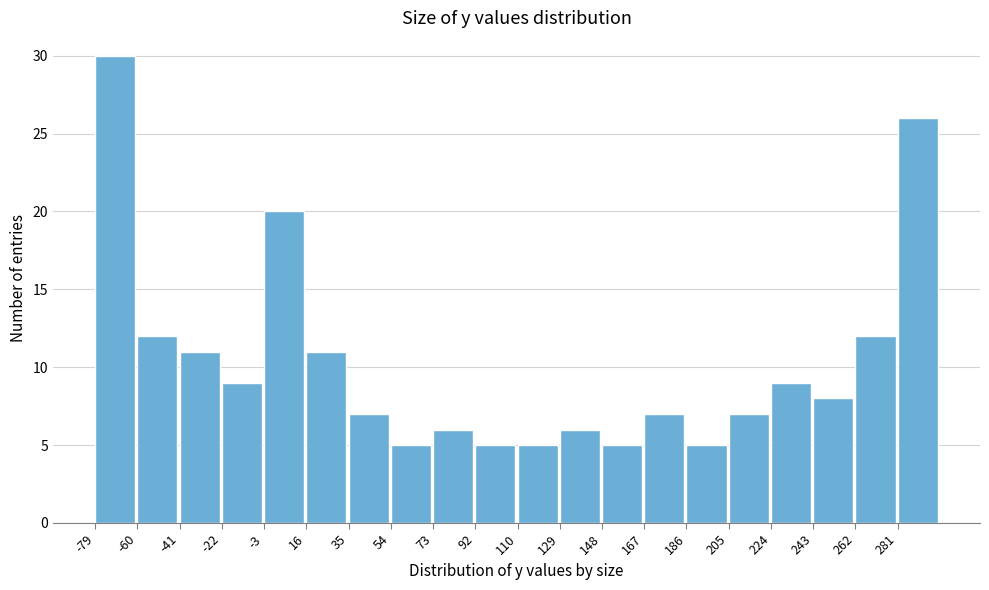

Reading left to right, list every bar in this chart as the range it spans on the x-axis followed by its height. Neither the bar edges nor the heights are printed on the chart, so give them approximately, as read against the axes.

-78 to -60: 30
-60 to -42: 12
-42 to -22: 11
-22 to -4: 9
-4 to 16: 20
16 to 34: 11
34 to 54: 7
54 to 72: 5
72 to 92: 6
92 to 110: 5
110 to 130: 5
130 to 148: 6
148 to 168: 5
168 to 186: 7
186 to 206: 5
206 to 224: 7
224 to 244: 9
244 to 262: 8
262 to 282: 12
282 to 300: 26